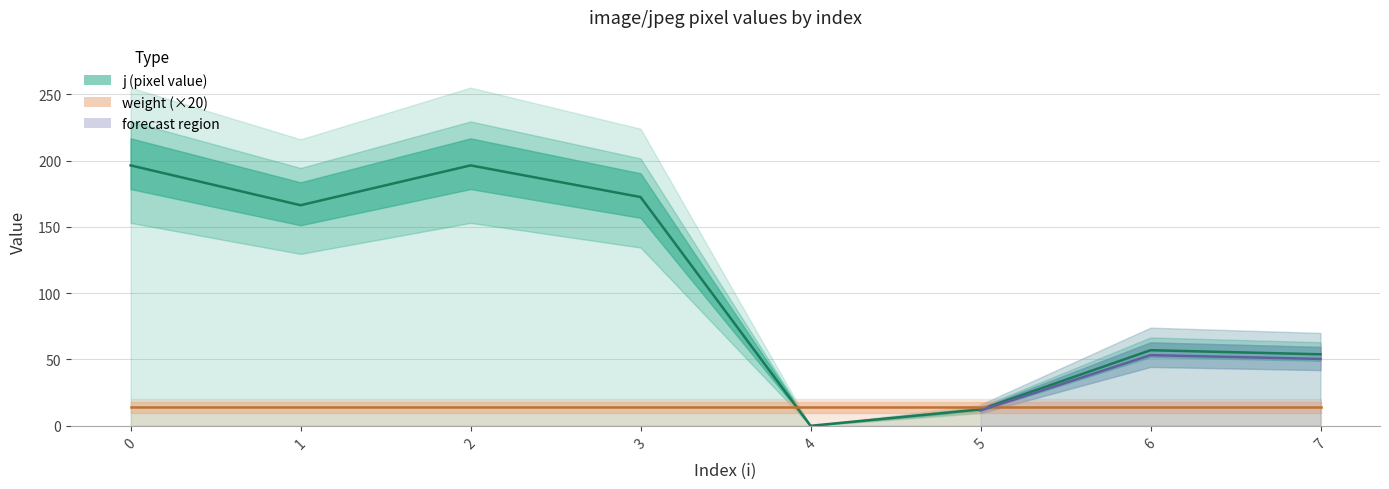

What is the value of the 7th point from the left?

57.0